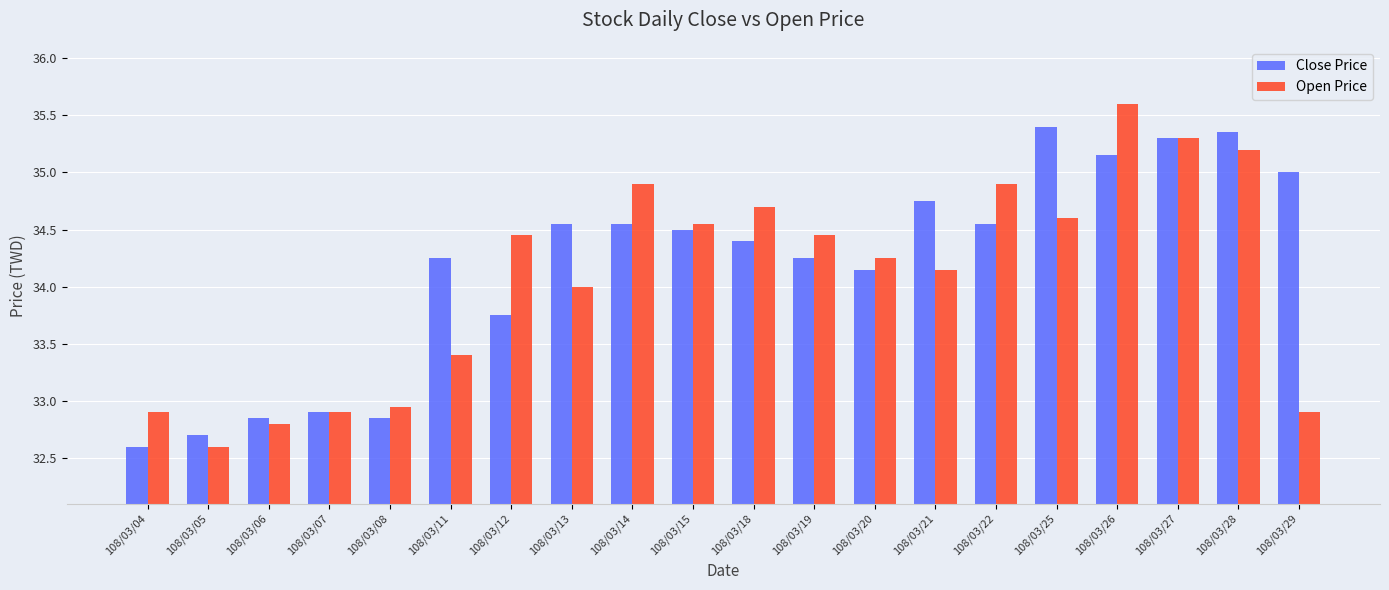

Where does the Close Price series first go above 34?

108/03/11